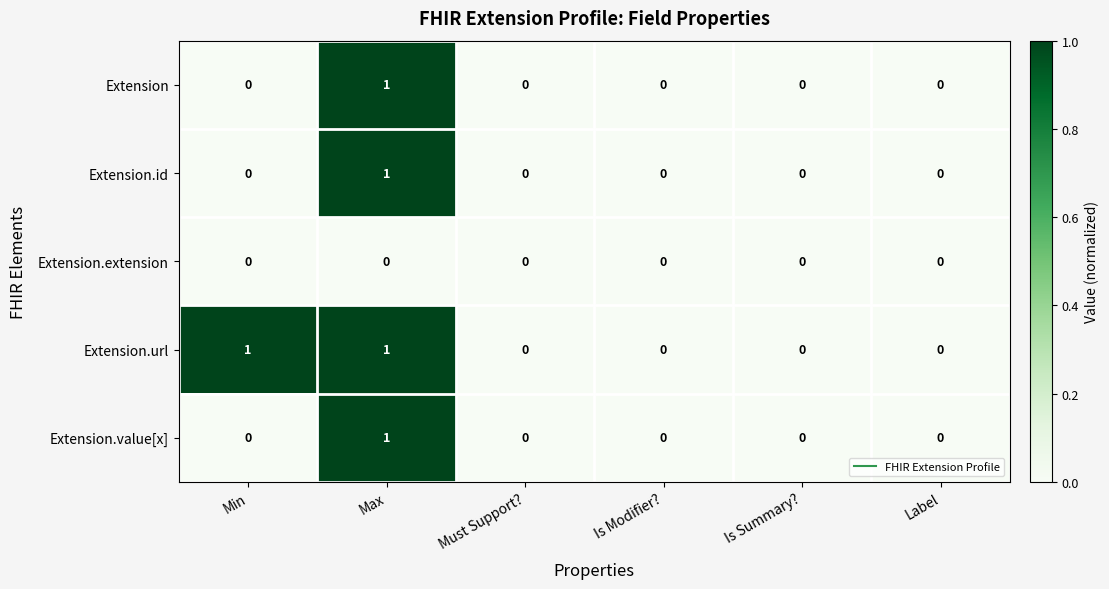

Which series has the largest total across all categories?

Extension.url